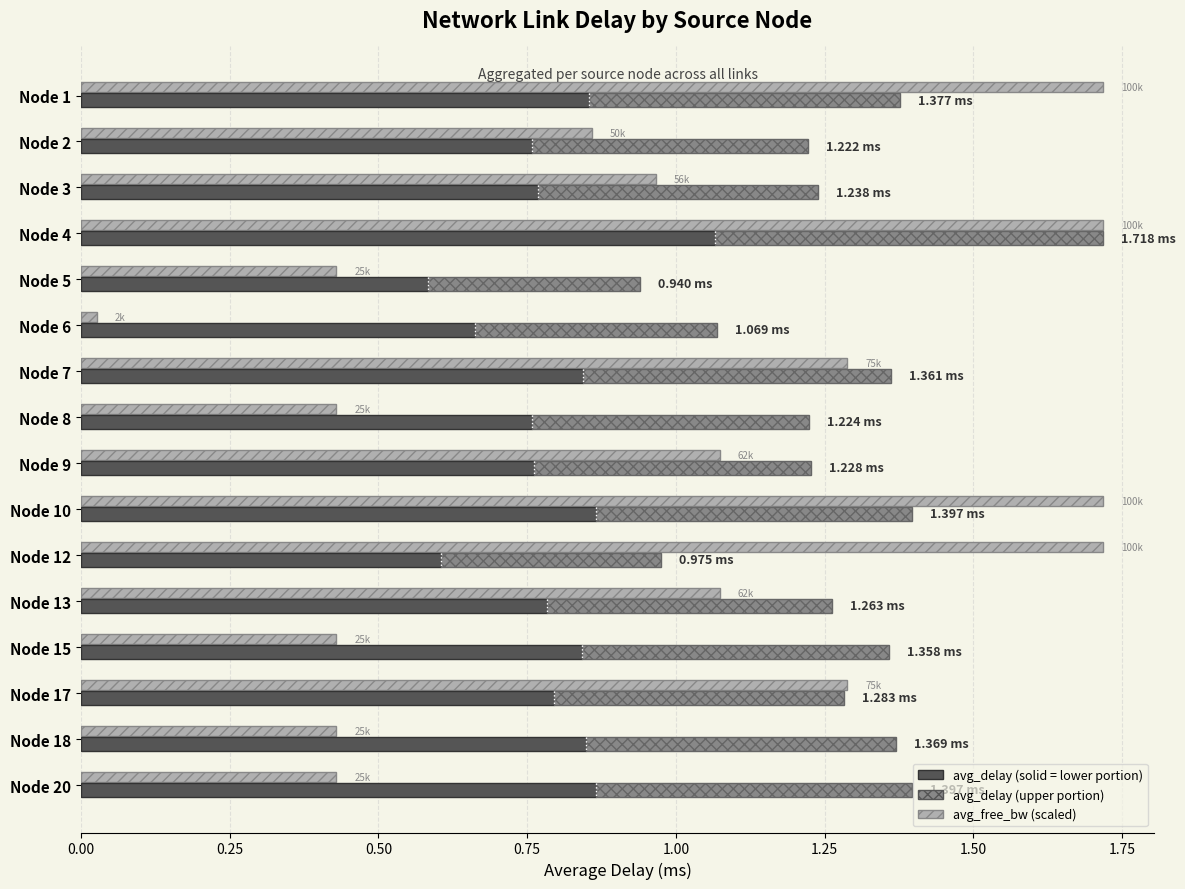

What is the sum of all avg_delay (upper) values?

7.8